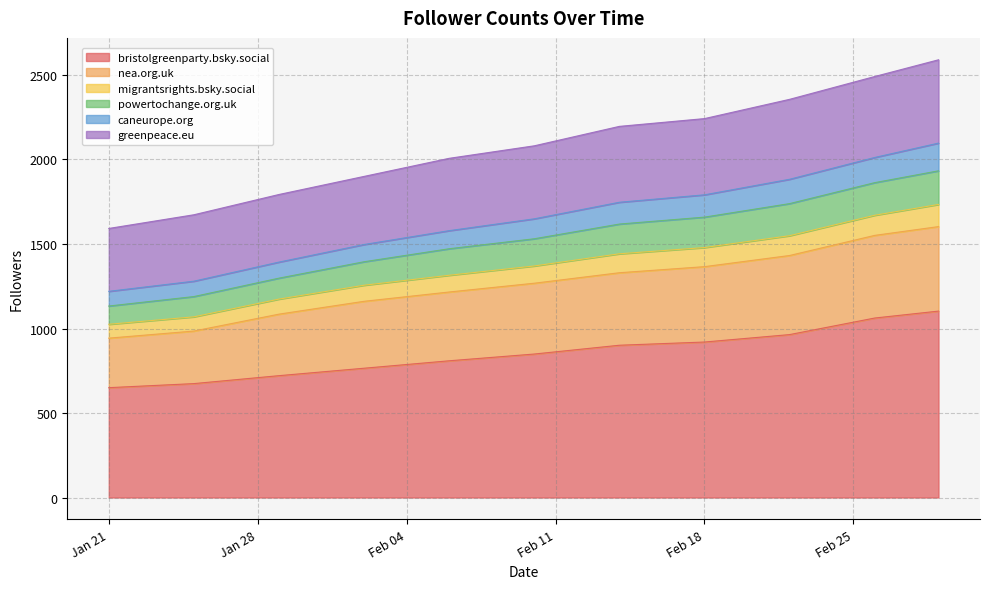

What is the highest value of the bristolgreenparty.bsky.social series?

1103